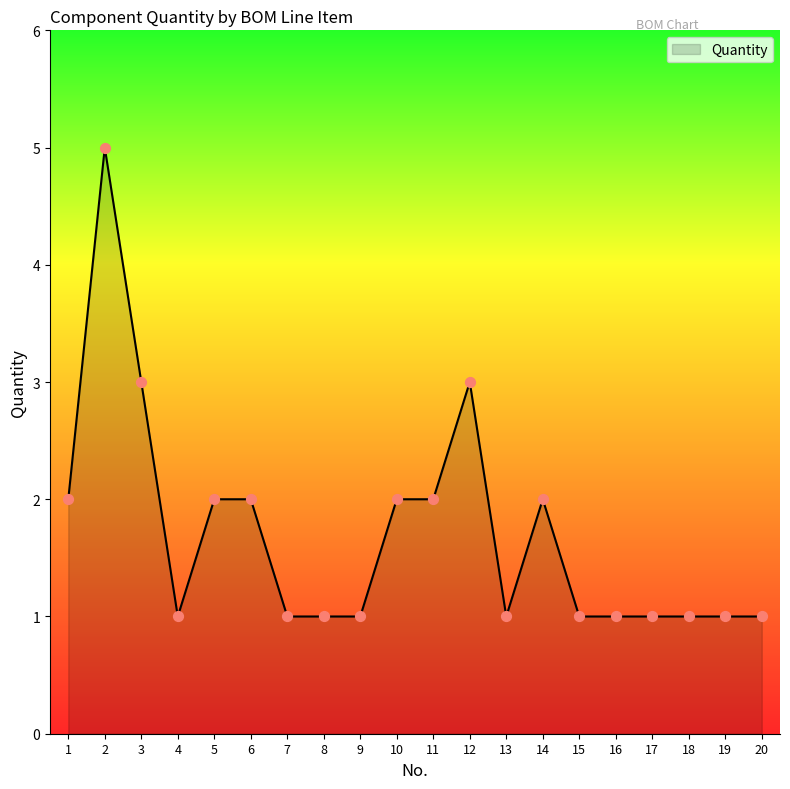

Approximately how many times larger is the value at 1 compared to 20?

2.0